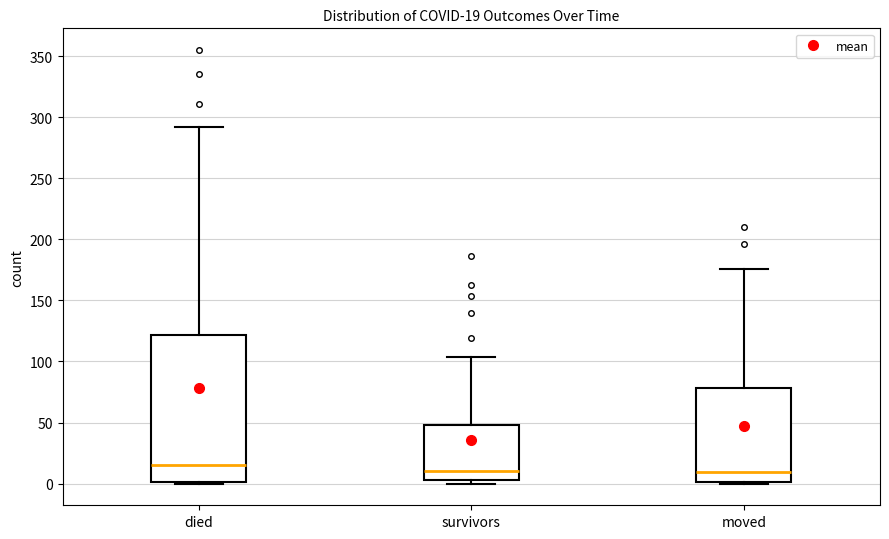

Comparing the boxes themselves (not the whiskers), which one is the tallest?

died